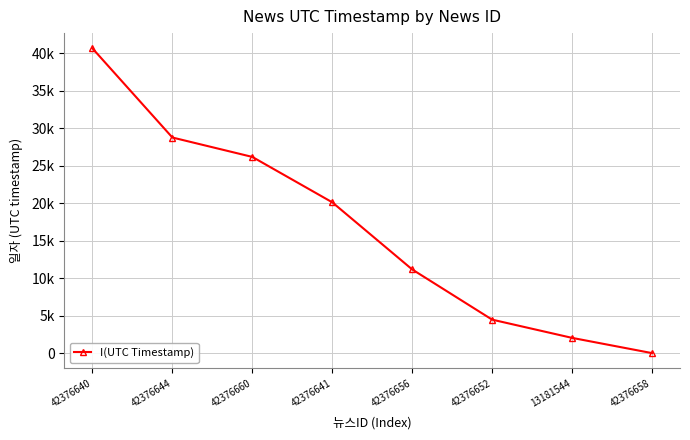

Is this an area chart (filled region under the line)?

No